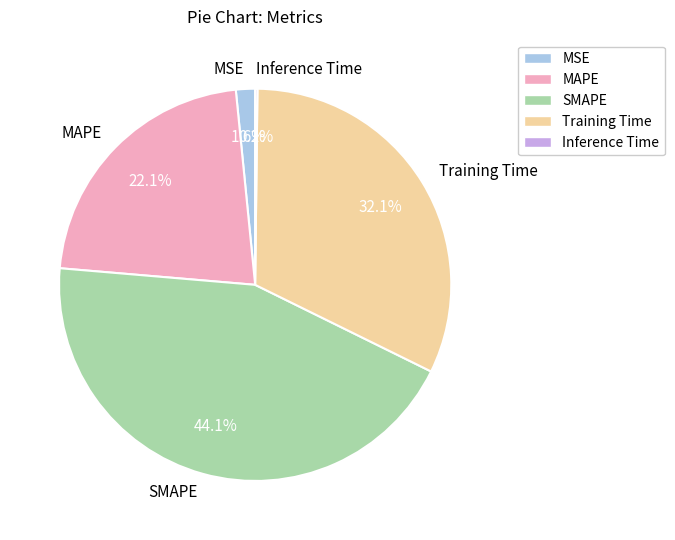

To the nearest percent, what percentage of the pie is MAPE?

22%